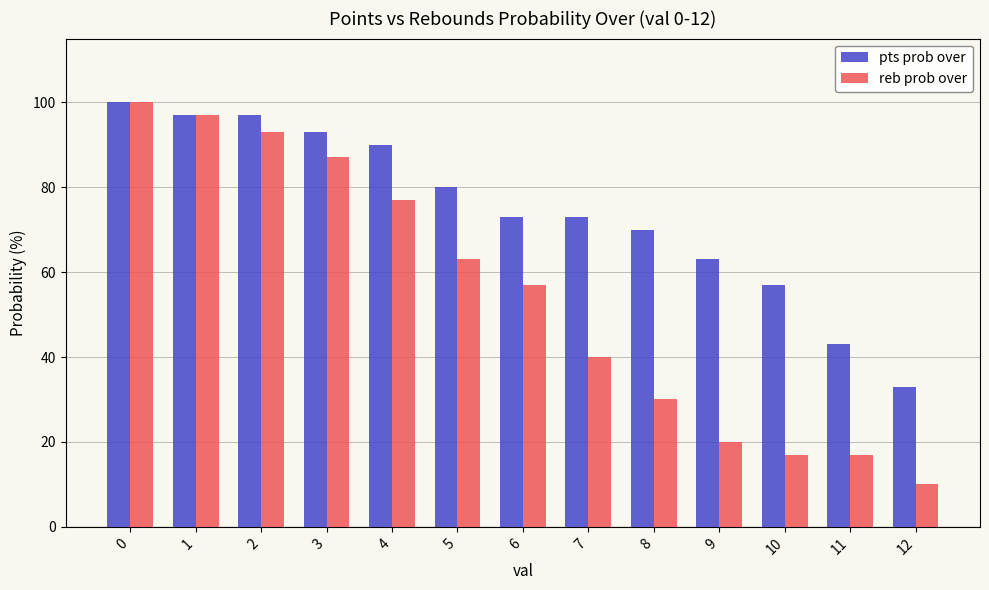

What is the total value across all series at 0?

200